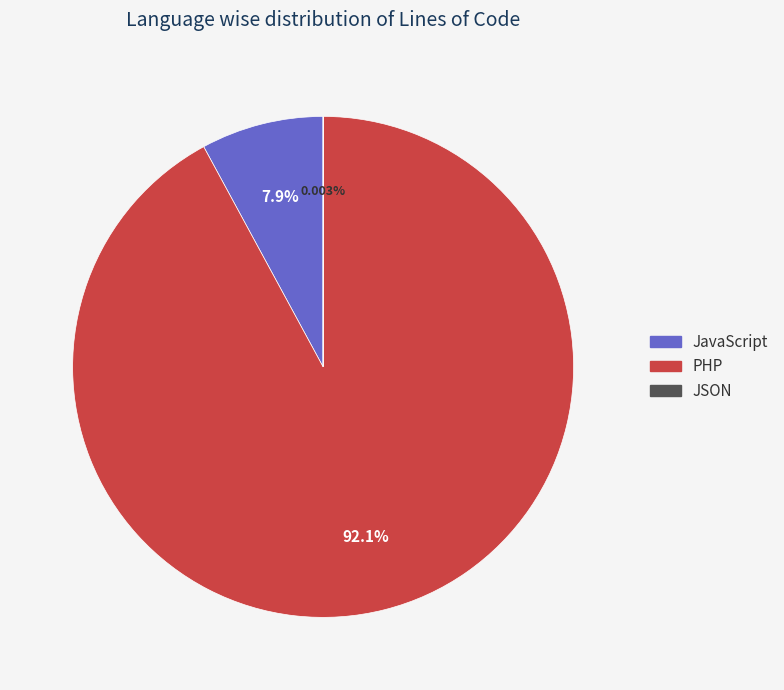

Is the sum of JavaScript and PHP greater than half?

Yes